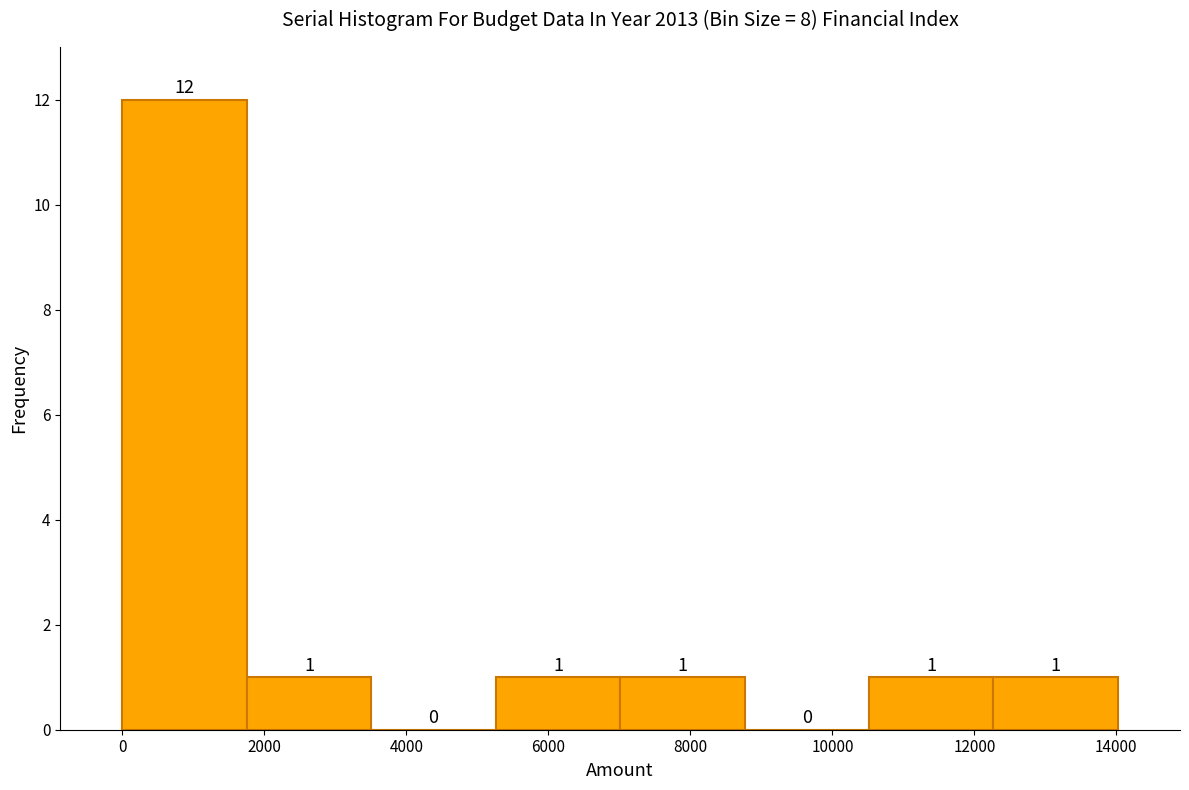

Reading left to right, transcribe this chart: for each bar, give the range it covers on the x-axis and its height. The bar edges are not printed on the chart, so give them approximately, as read against the axis.

0 to 1800: 12
1800 to 3600: 1
3600 to 5200: 0
5200 to 7000: 1
7000 to 8800: 1
8800 to 10600: 0
10600 to 12200: 1
12200 to 14000: 1